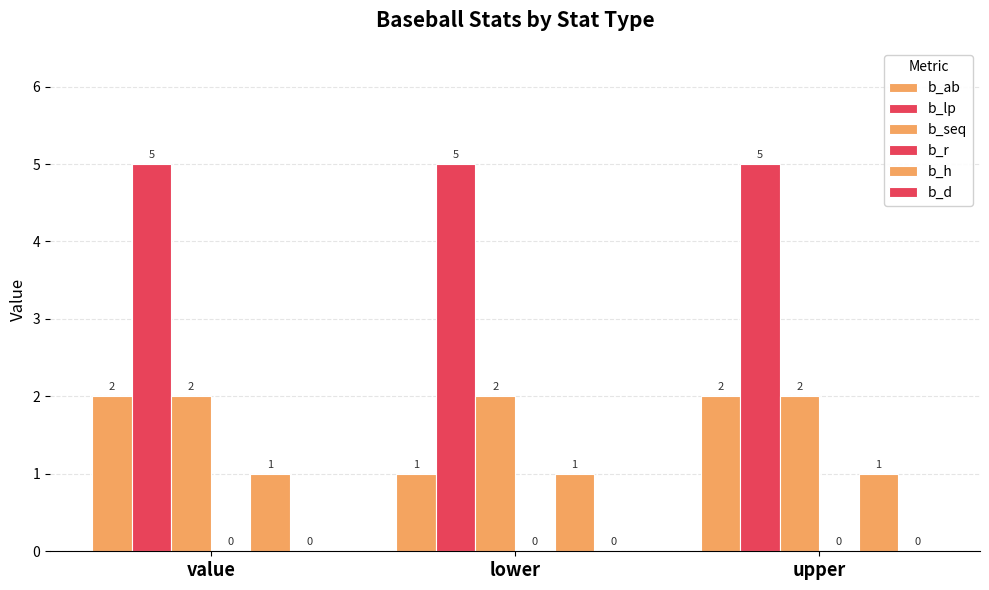

What value does the b_lp series have at value?

5